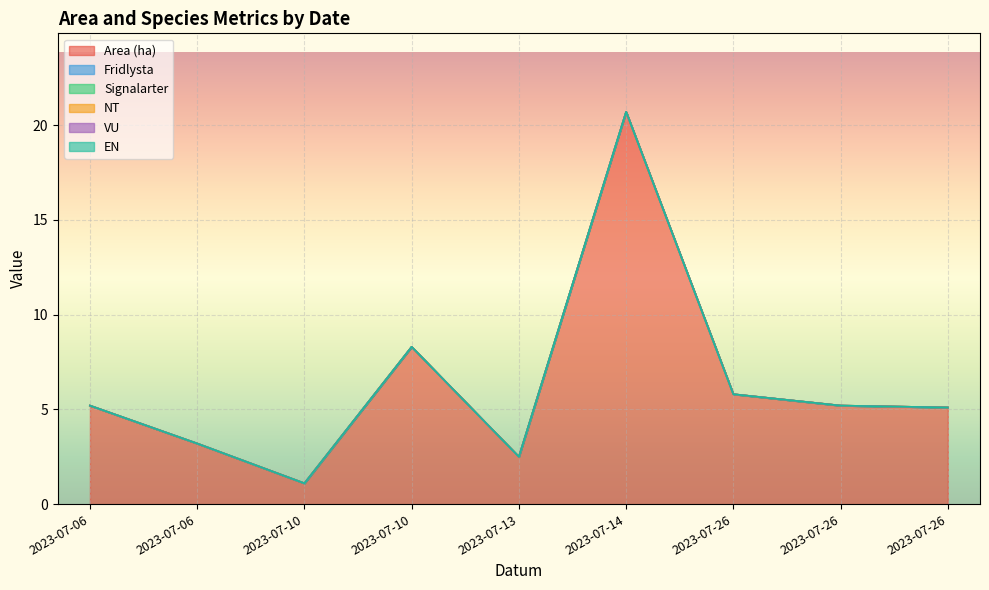

True or false: VU and Signalarter intersect in this chart.

False